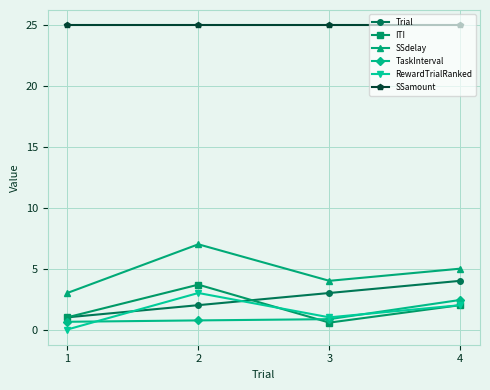

What is the minimum value for TaskInterval?

0.6